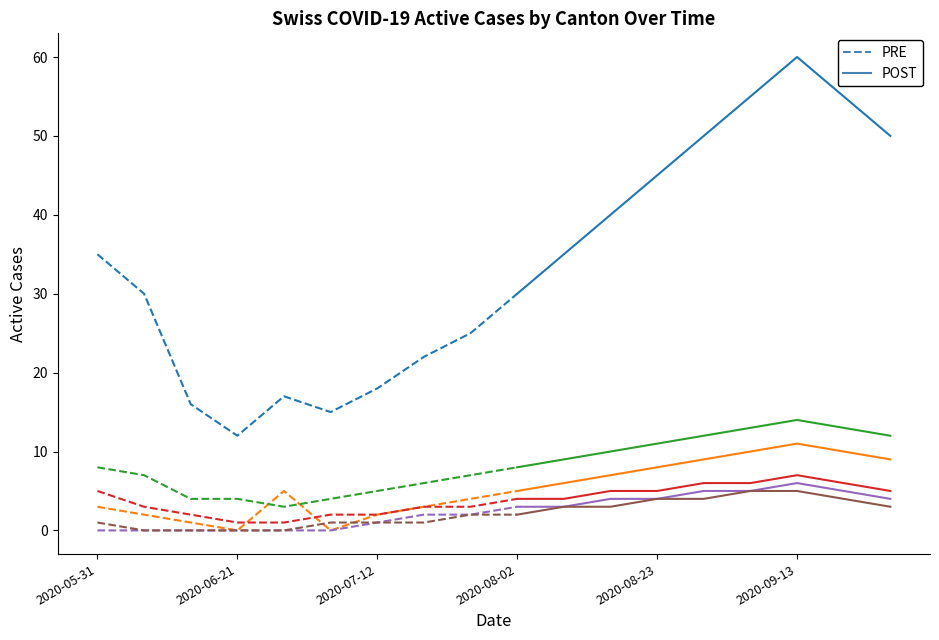

Does the chart display data point markers on the line(s)?

No